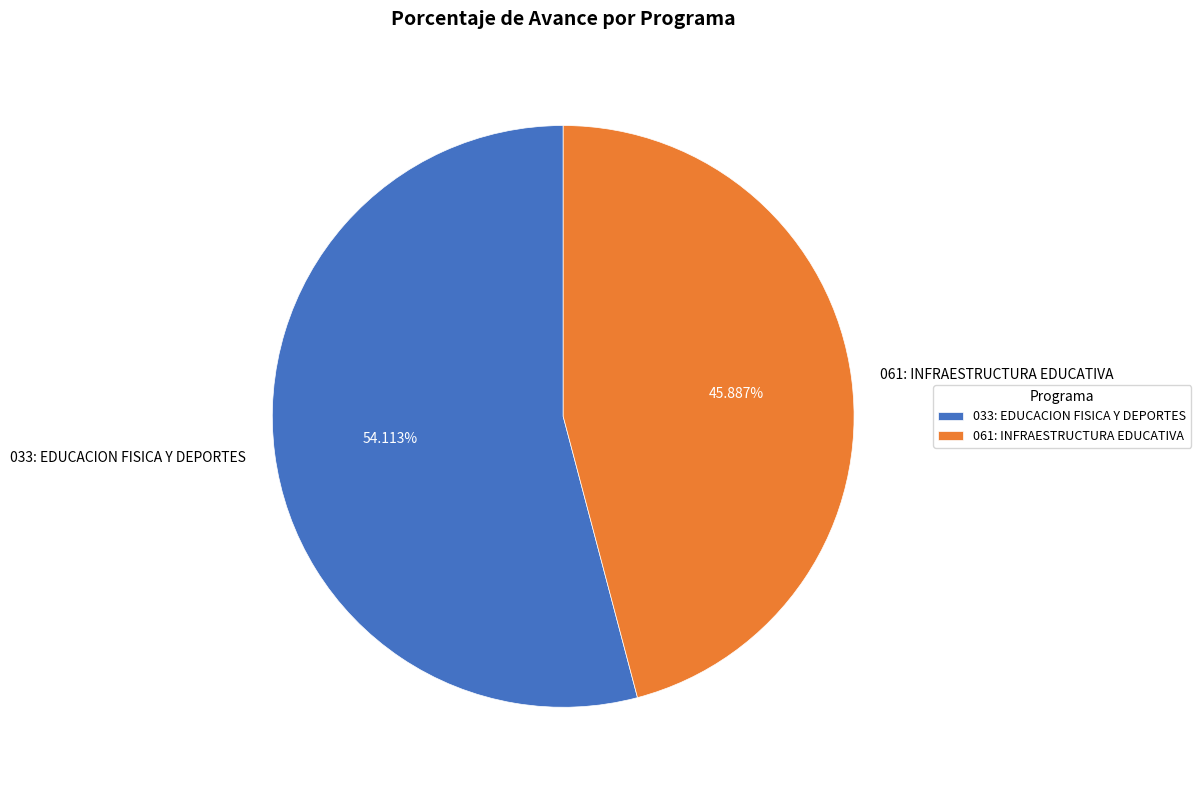

To the nearest percent, what is the combined percentage of 061: INFRAESTRUCTURA EDUCATIVA and 033: EDUCACION FISICA Y DEPORTES?

100%